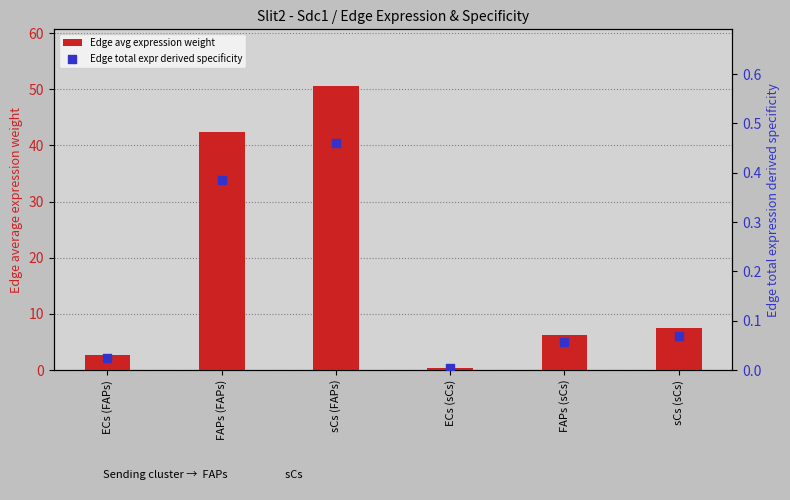

Is the value of Edge avg expression weight at ECs (FAPs) greater than the value of Edge total expr derived specificity at sCs (sCs)?

Yes